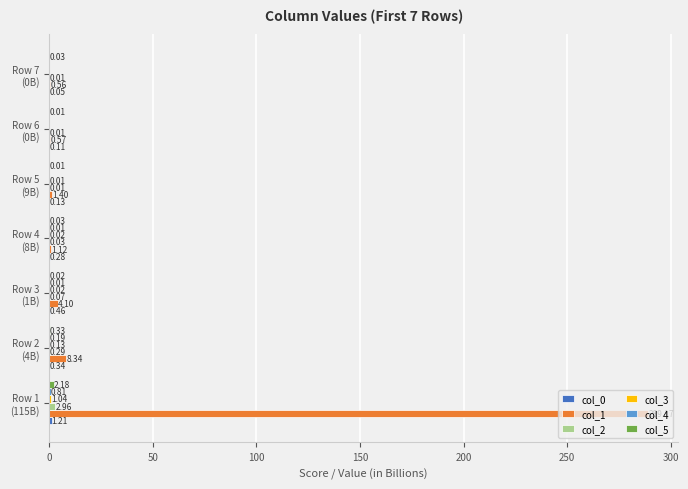

Which series has the largest total across all categories?

col_1